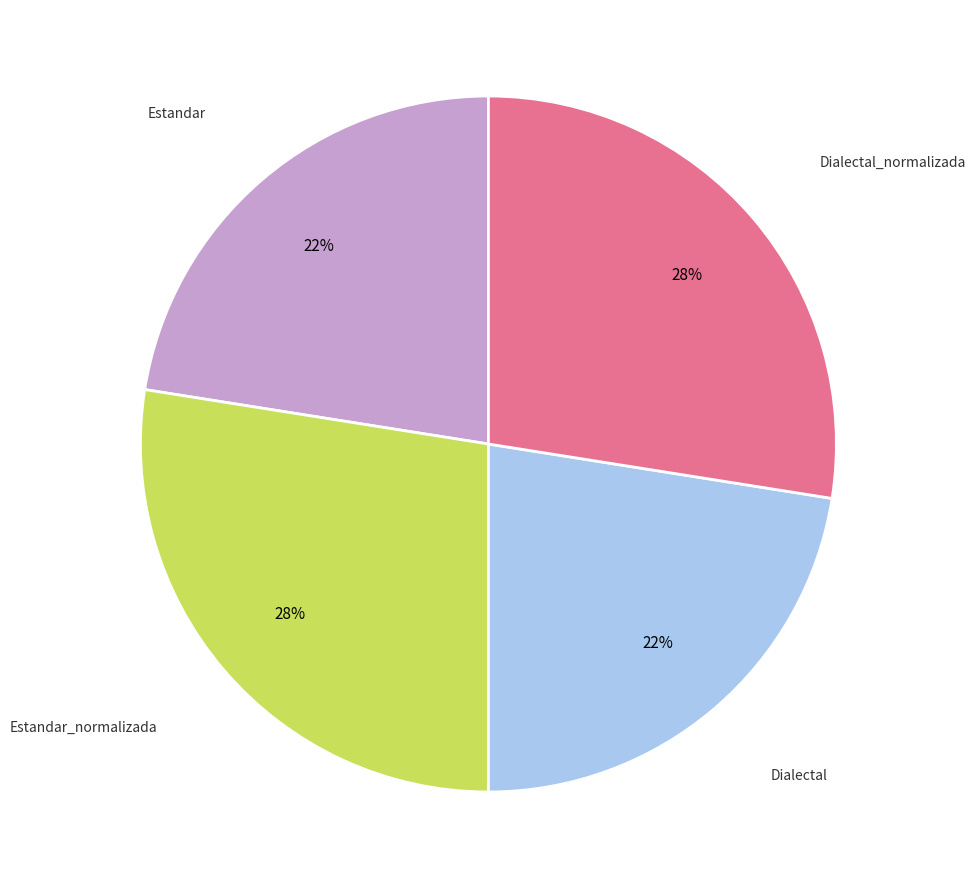

To the nearest percent, what is the average slice percentage?

25%